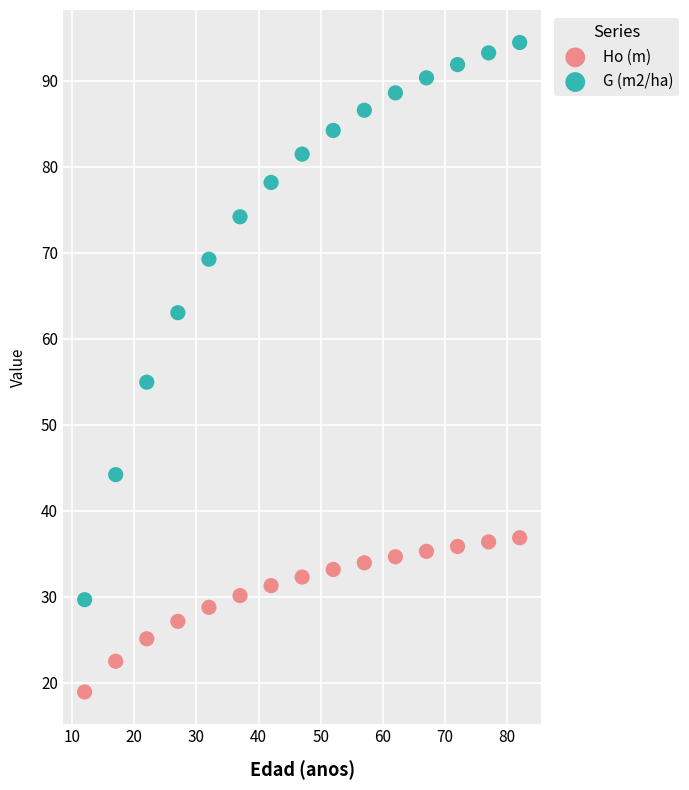

Across all series, what Y value is closest to 56?

55.0